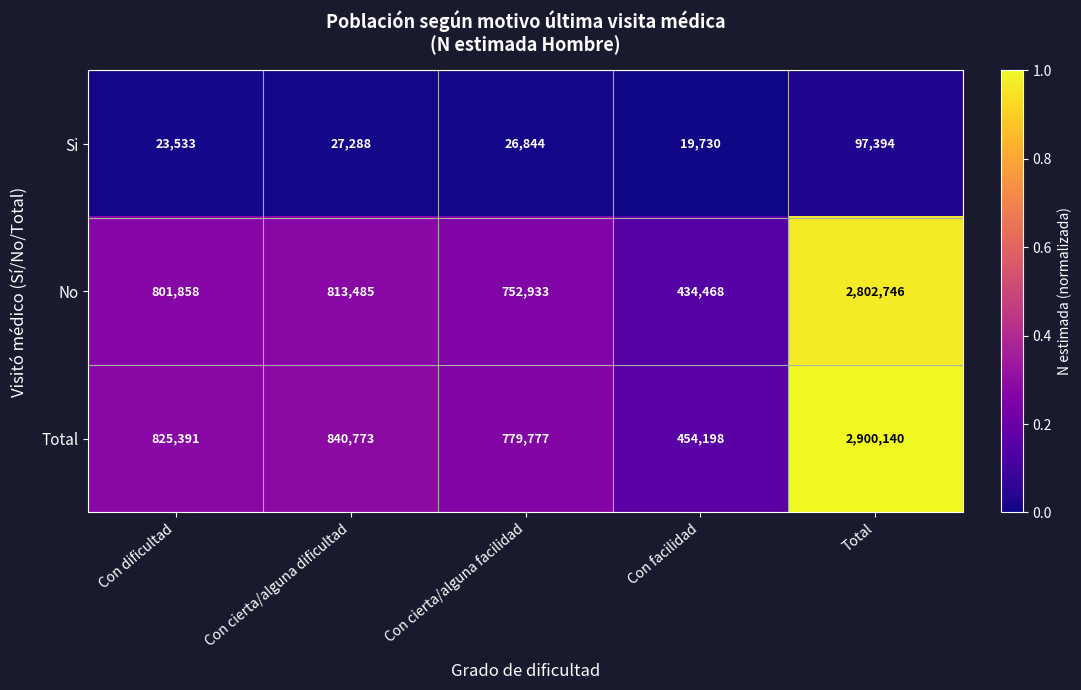

Which series has the largest total across all categories?

Total